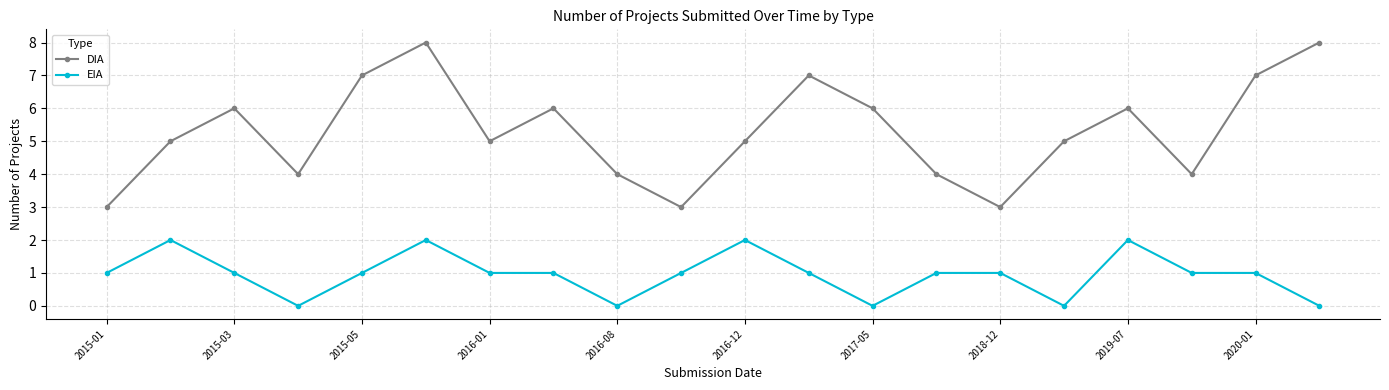

Rank the series by their average value, from lowest to highest.

EIA, DIA